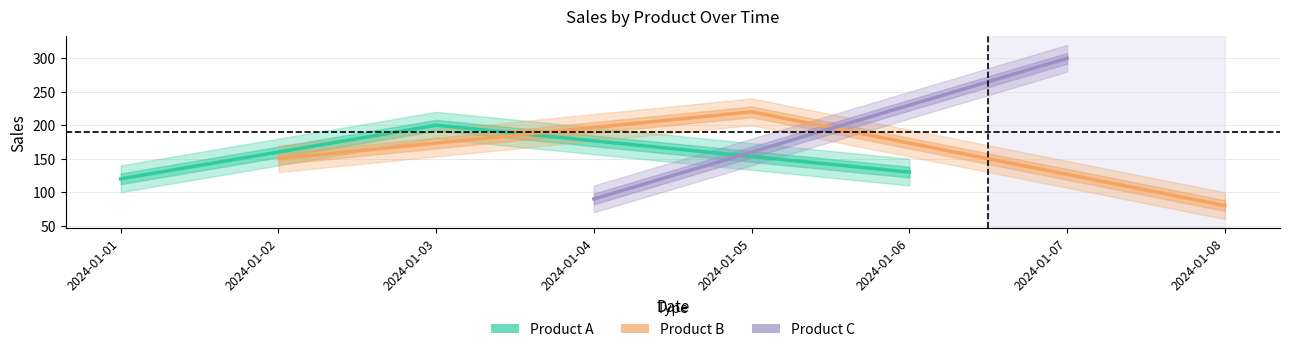

How many lines are shown in the chart?

3